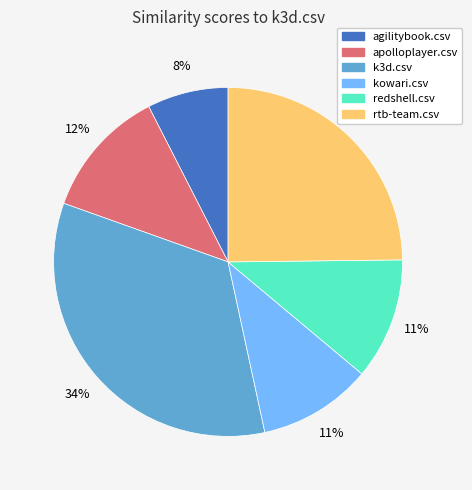

To the nearest percent, what is the average slice percentage?

17%